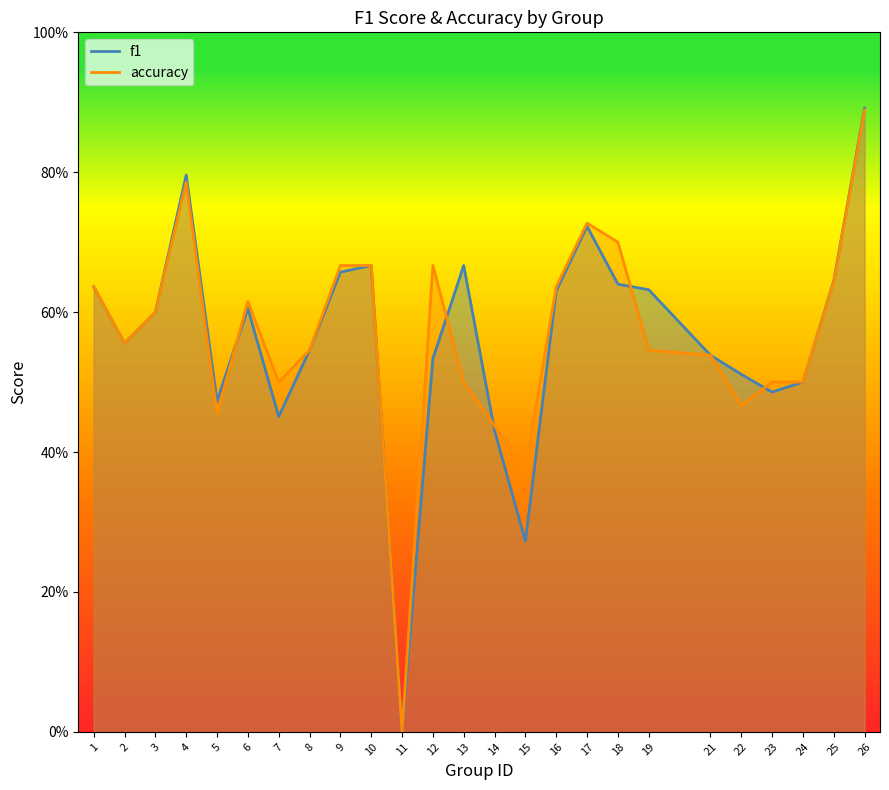

List the series in order of their overall mean, lowest first.

f1, accuracy